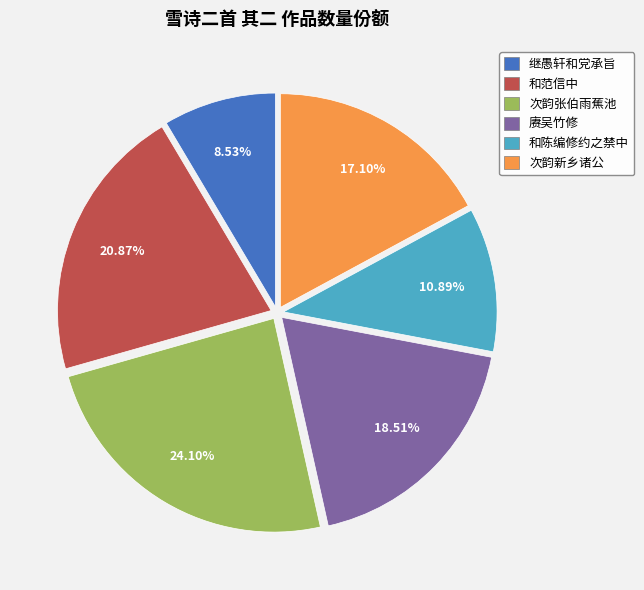

Rank the categories by value from lowest to highest.

继愚轩和党承旨, 和陈编修约之禁中, 次韵新乡诸公, 赓吴竹修, 和范信中, 次韵张伯雨蕉池